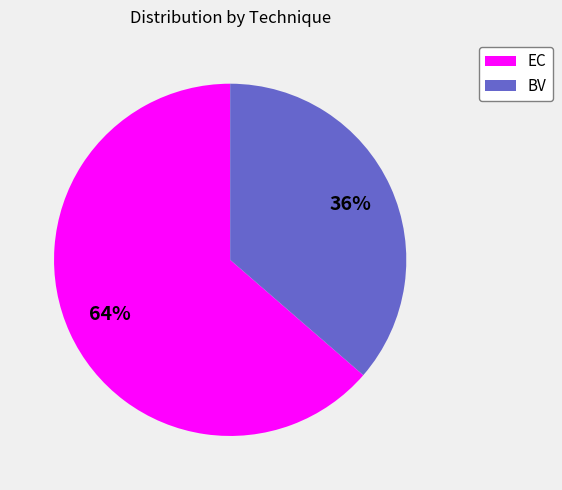

The BV slice represents 36% of the pie. True or false?

True